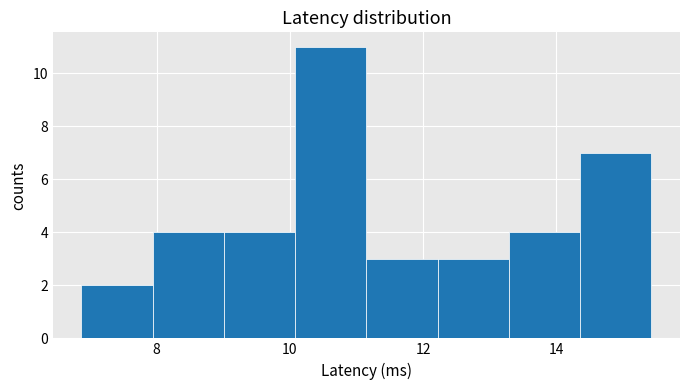

How tall is the bar that spans 12.2 to 13.2 on the x-axis? Neither the bar edges nor the heights are printed on the chart, so give them approximately, as read against the axes.

3